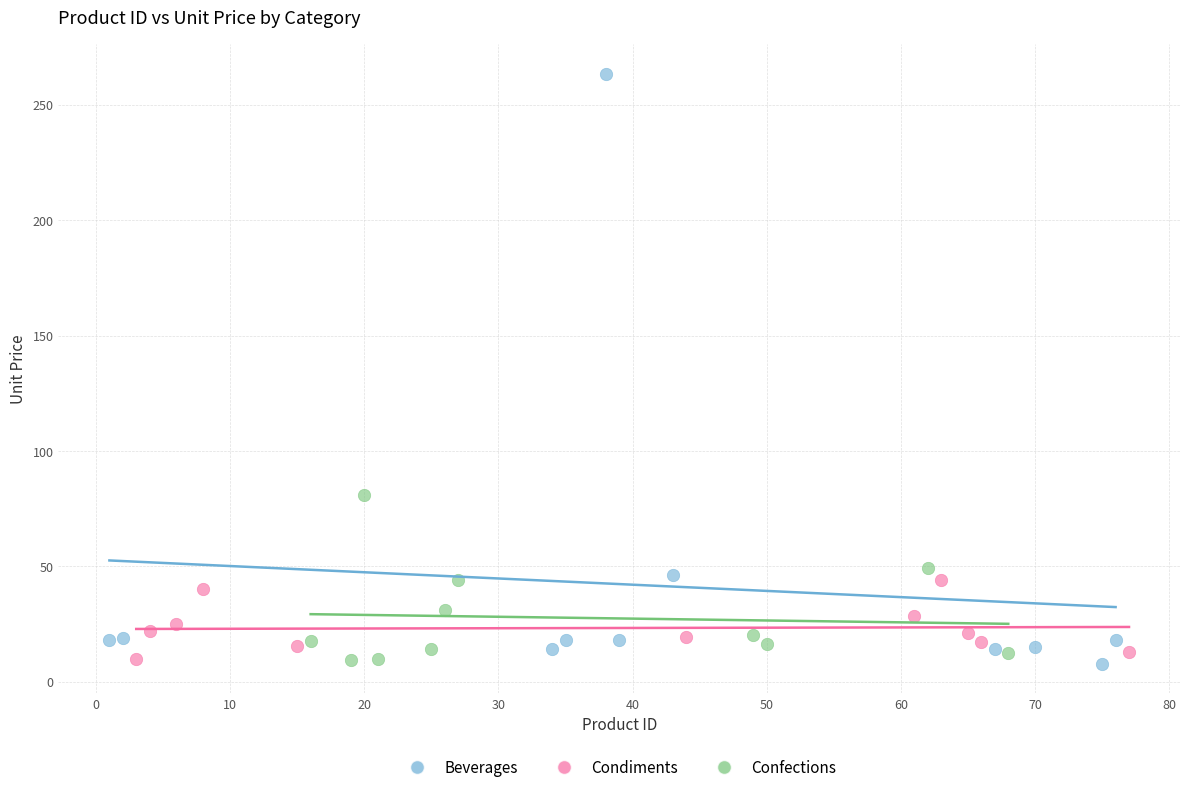

Which series has the largest Y range (max minus min)?

Beverages